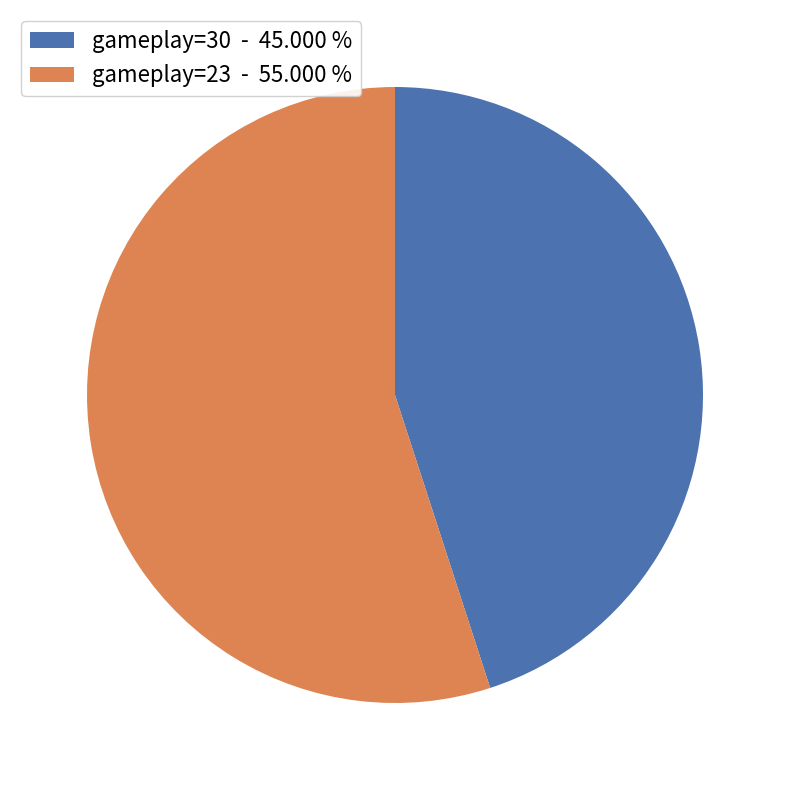

Do gameplay=30 - 45.000 % and gameplay=23 - 55.000 % together represent more than half of the pie?

Yes